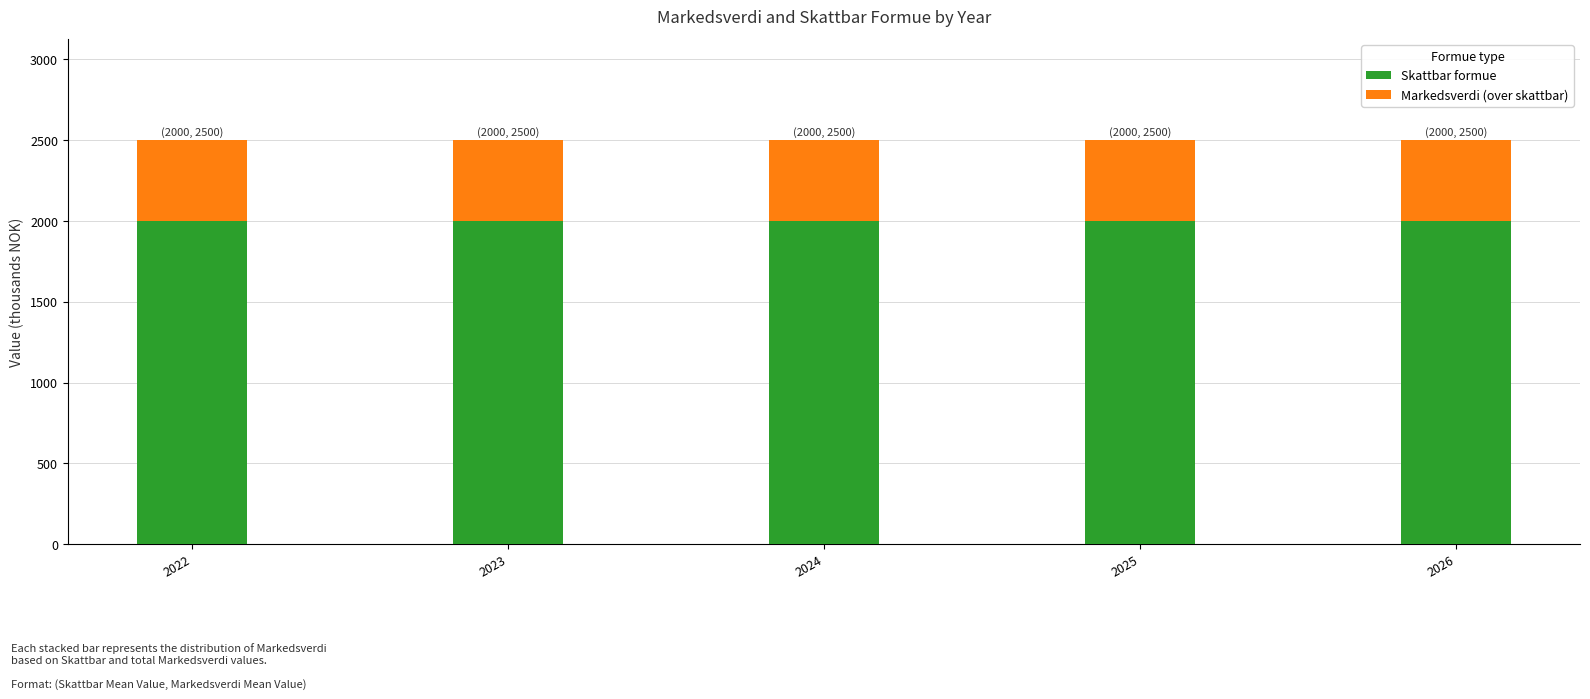

What is the sum of all Skattbar formue values?

10000